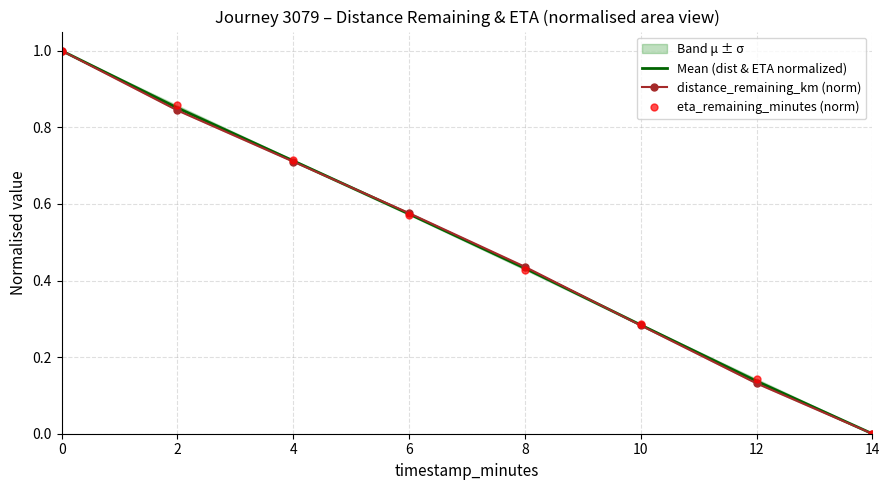

After their last crossing, which series has the higher values: eta_remaining_minutes (norm) or Mean (dist & ETA normalized)?

eta_remaining_minutes (norm)